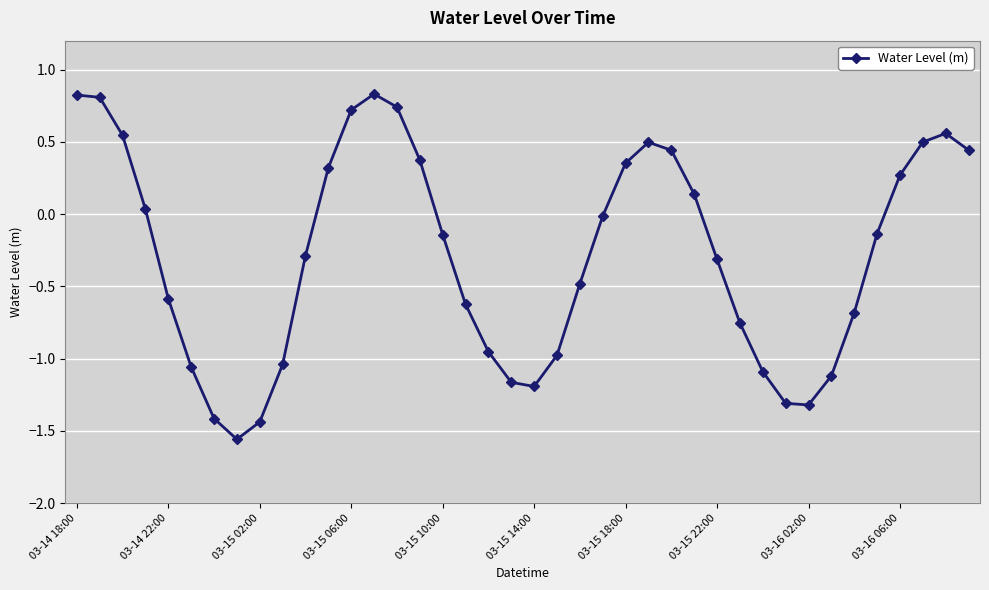

What is the maximum value shown in the chart?

0.8